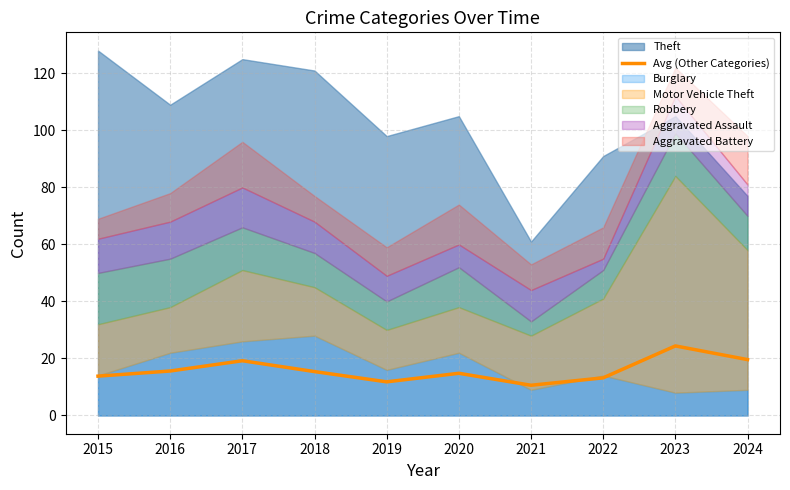

Does the chart have visible grid lines?

Yes